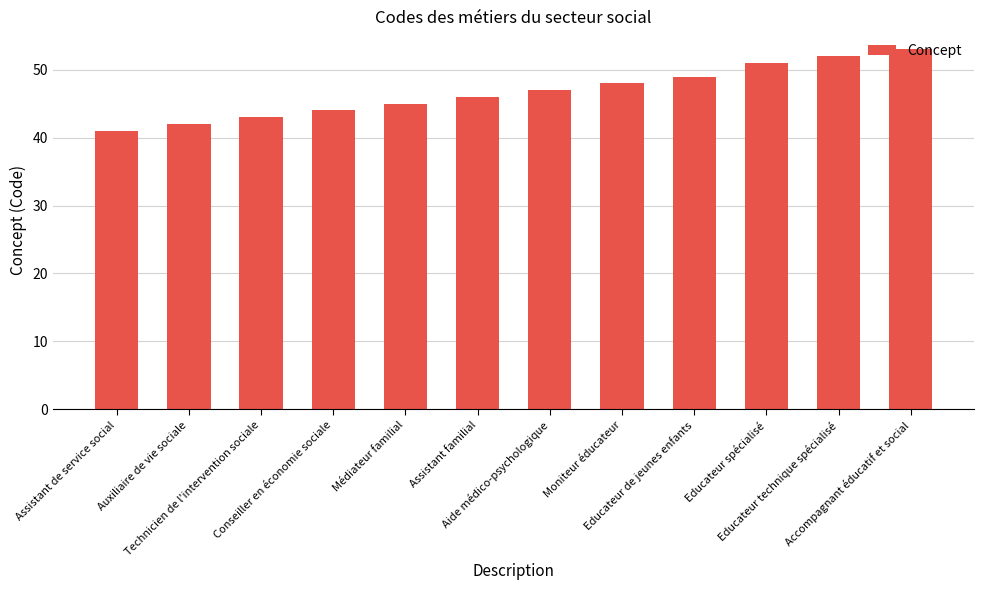

Is it true that the value at Moniteur éducateur is 11?

False